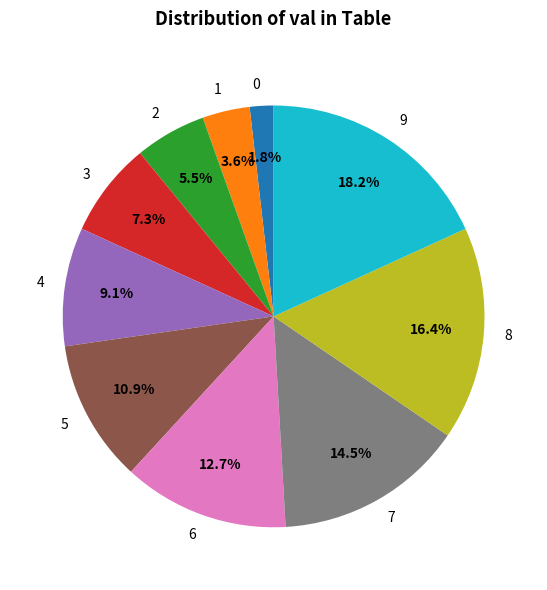

What percentage do 3 and 7 together represent?

21.8%